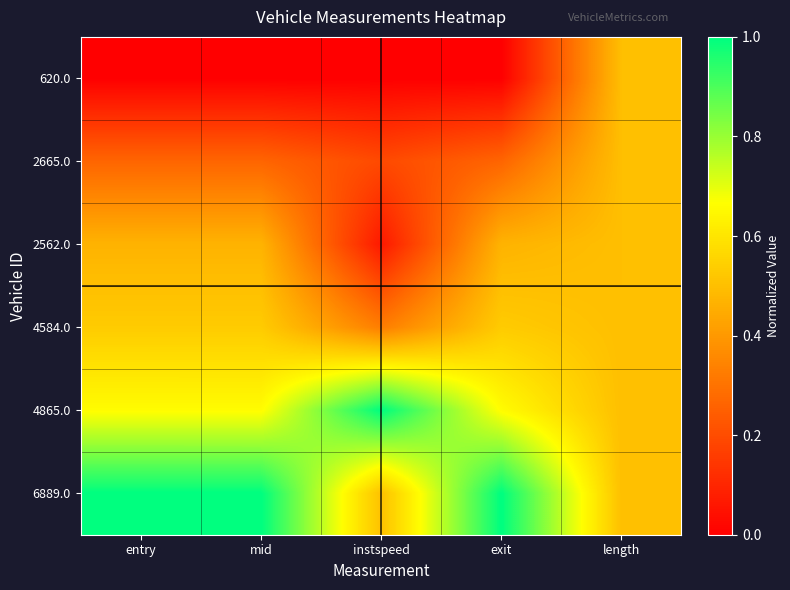

List the series in order of their peak value, lowest first.

620.0, 2665.0, 2562.0, 4584.0, 4865.0, 6889.0